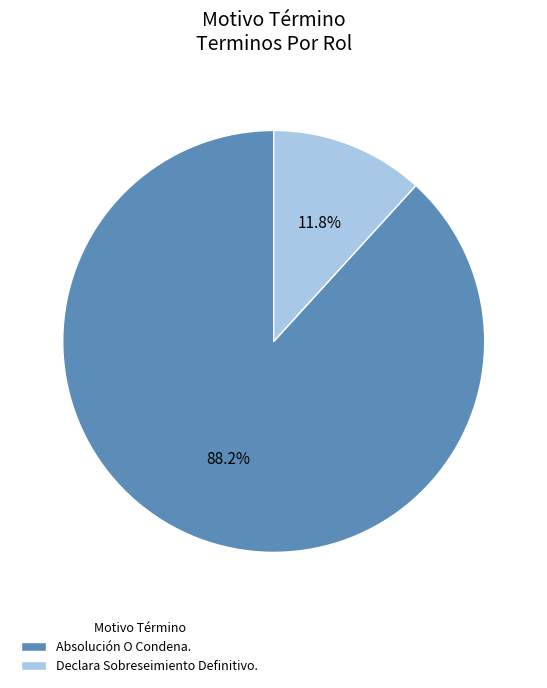

To the nearest percent, what portion does Declara Sobreseimiento Definitivo. represent?

12%